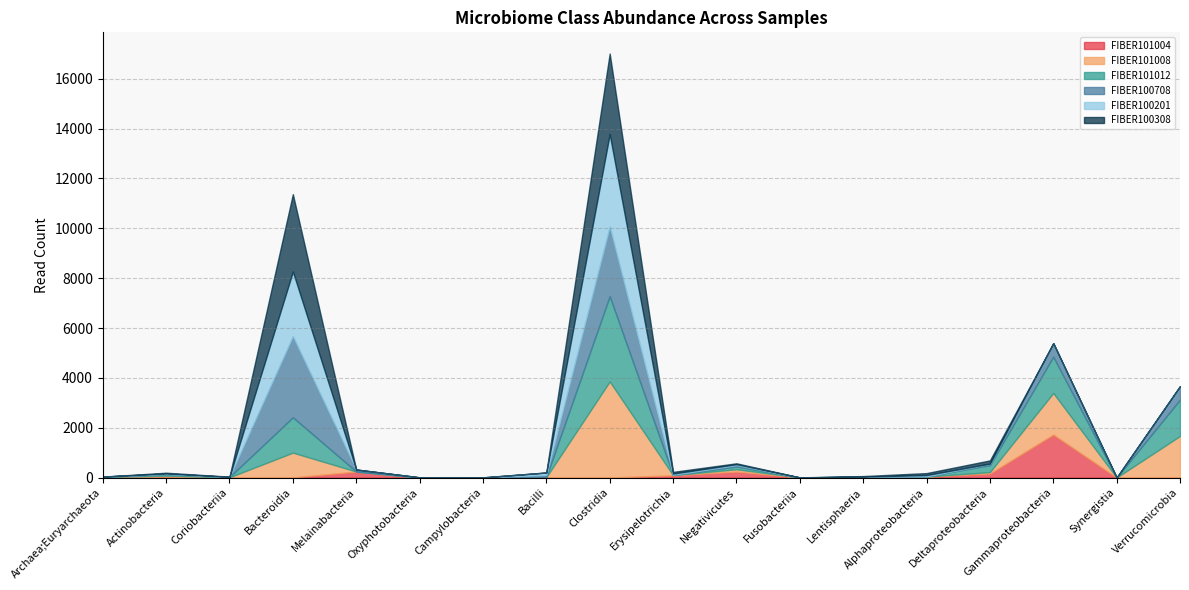

At which category is the sum across all series the highest?

Clostridia